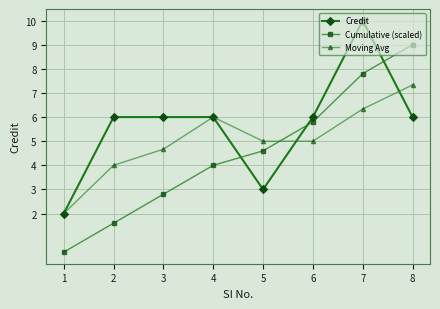

What is the sum of all Cumulative (scaled) values?

36.0